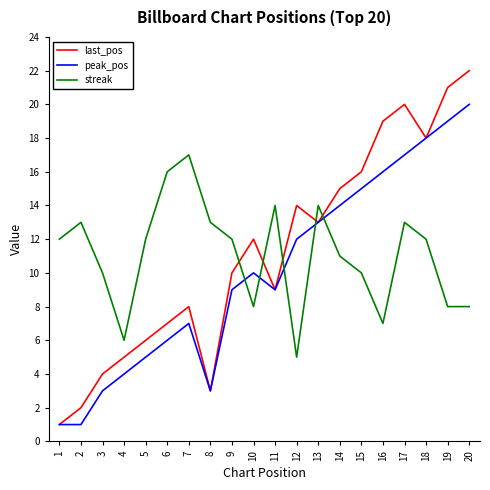

Which series ends up on top after the final intersection of streak and peak_pos?

peak_pos